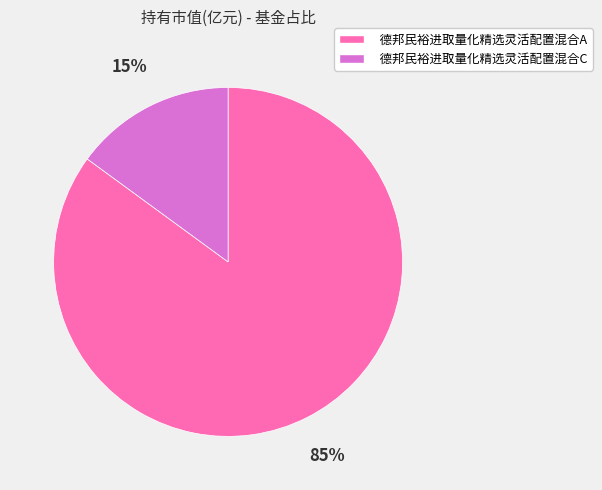

What percentage is the 德邦民裕进取量化精选灵活配置混合A slice, to the nearest percent?

85%